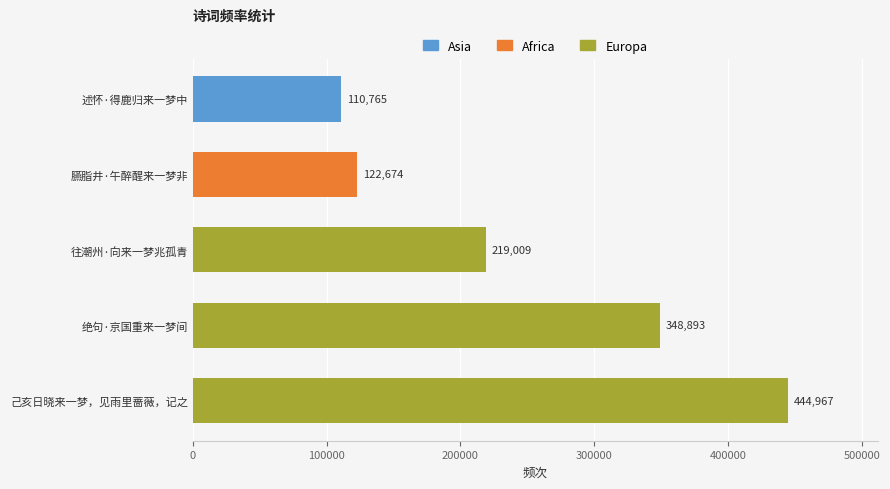

List the labels in order of value, smallest first.

述怀·得鹿归来一梦中, 臙脂井·午醉醒来一梦非, 往潮州·向来一梦兆孤青, 绝句·京国重来一梦间, 己亥日晓来一梦，见雨里蔷薇，记之